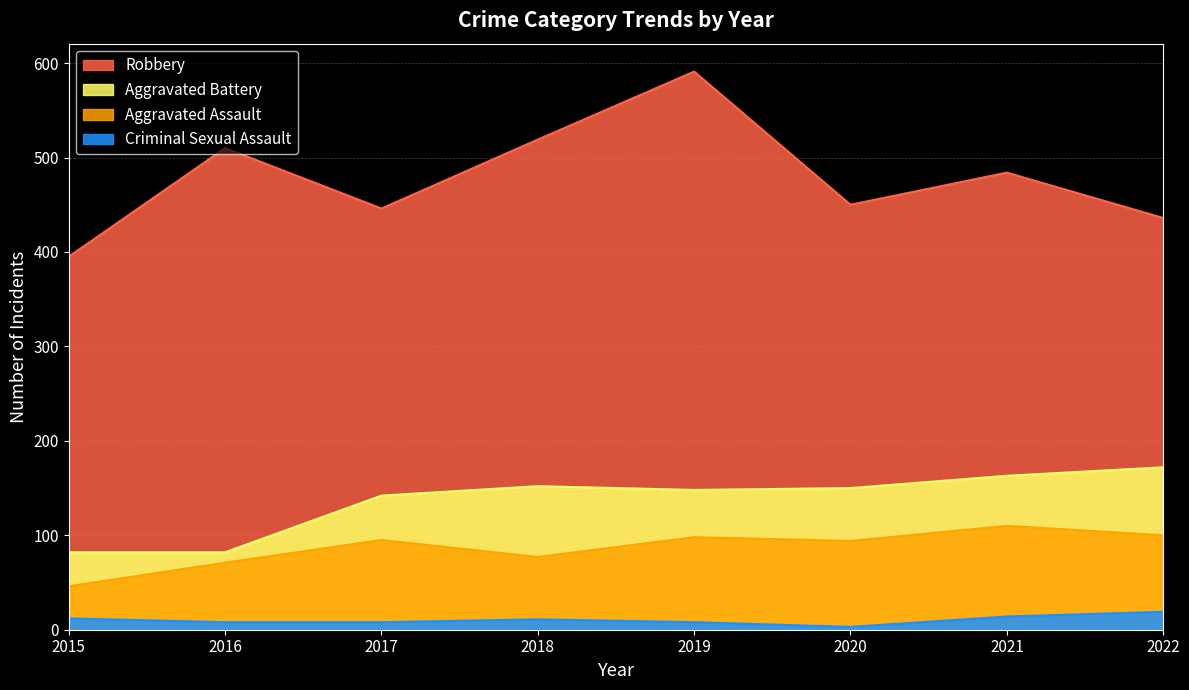

Is it true that Aggravated Assault equals 32 at 2018?

False